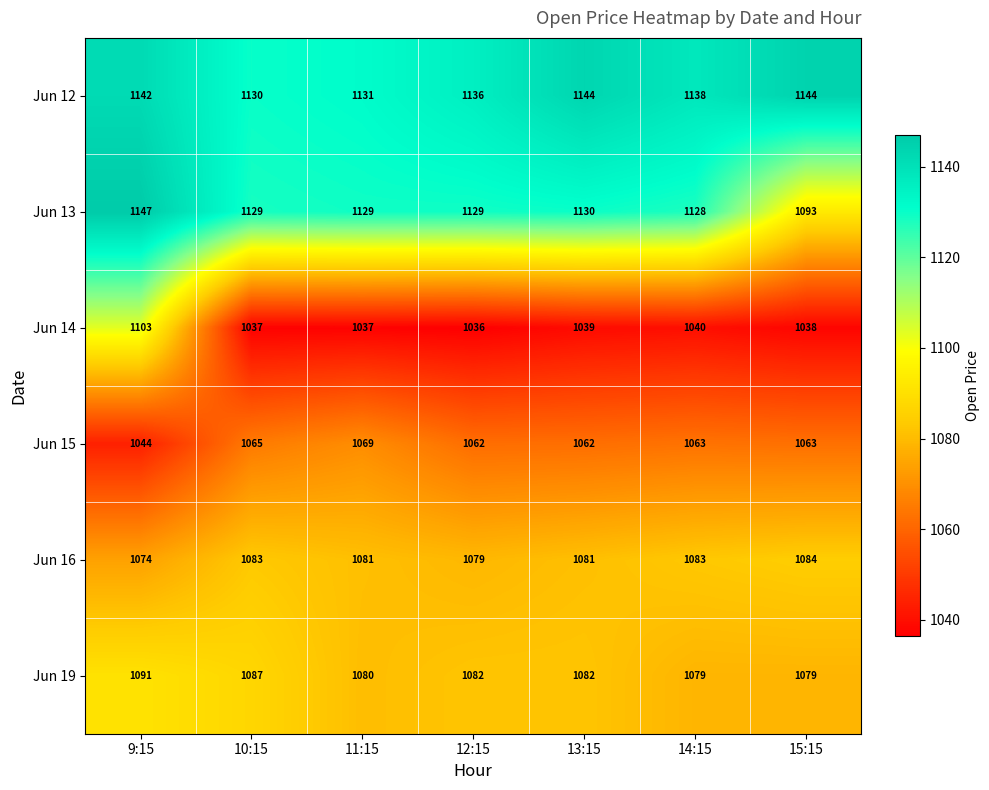

True or false: Jun 12 has a value of 1586 at 11:15.

False